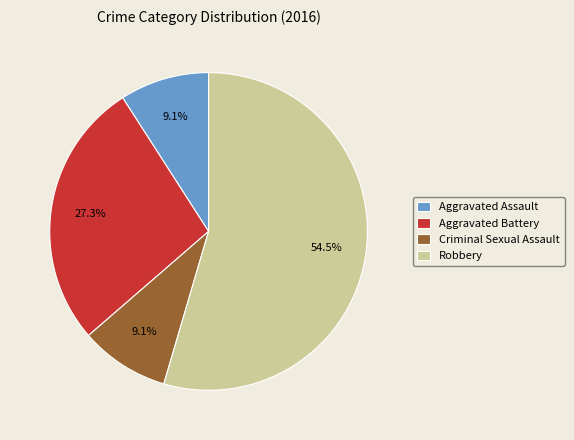

Is it true that Aggravated Assault is 1% of the pie?

False